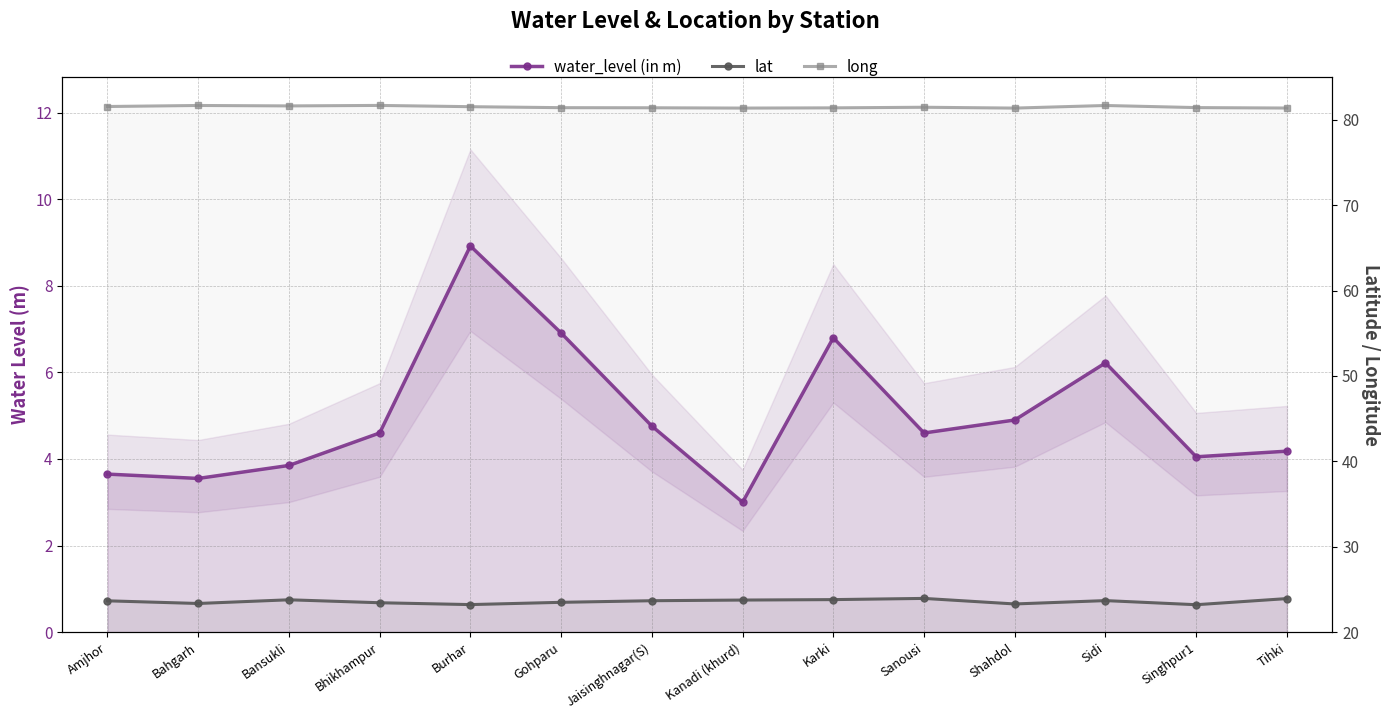

True or false: water_level (in m) has more than 2 interior local peaks.

True